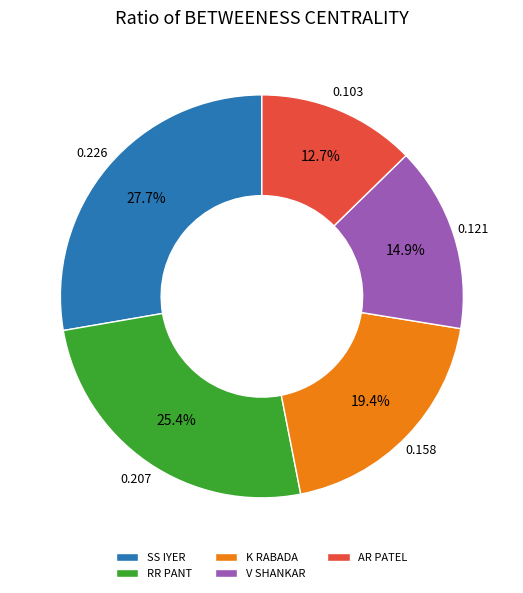

How many segments does this pie chart have?

5